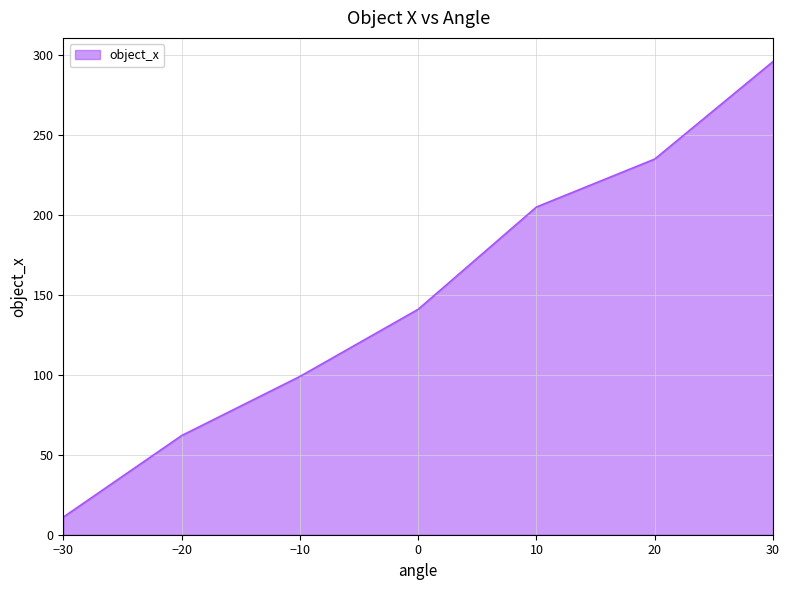

How many values are between 62 and 235?

5